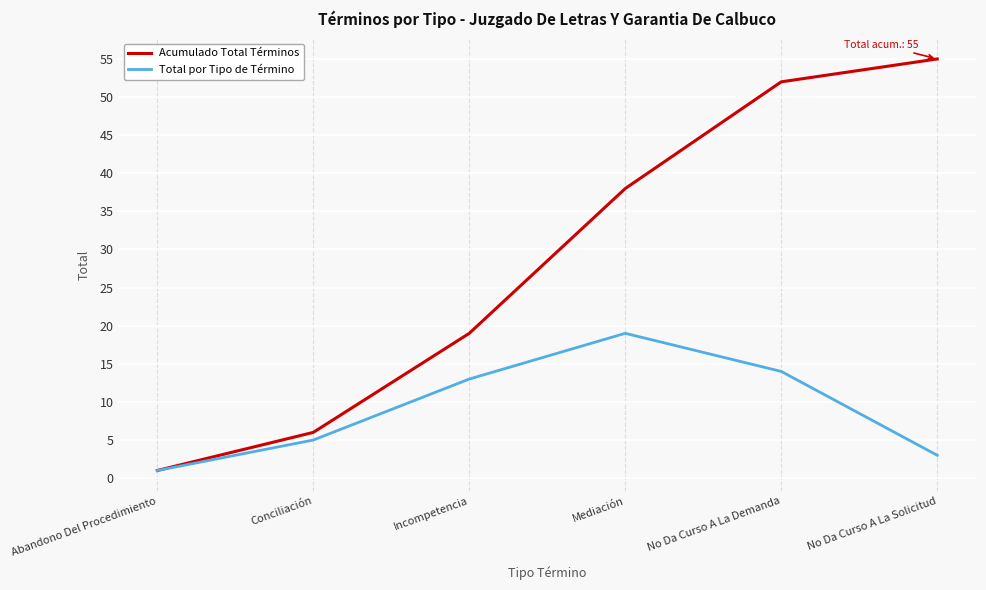

List the series in order of their peak value, lowest first.

Total por Tipo de Término, Acumulado Total Términos